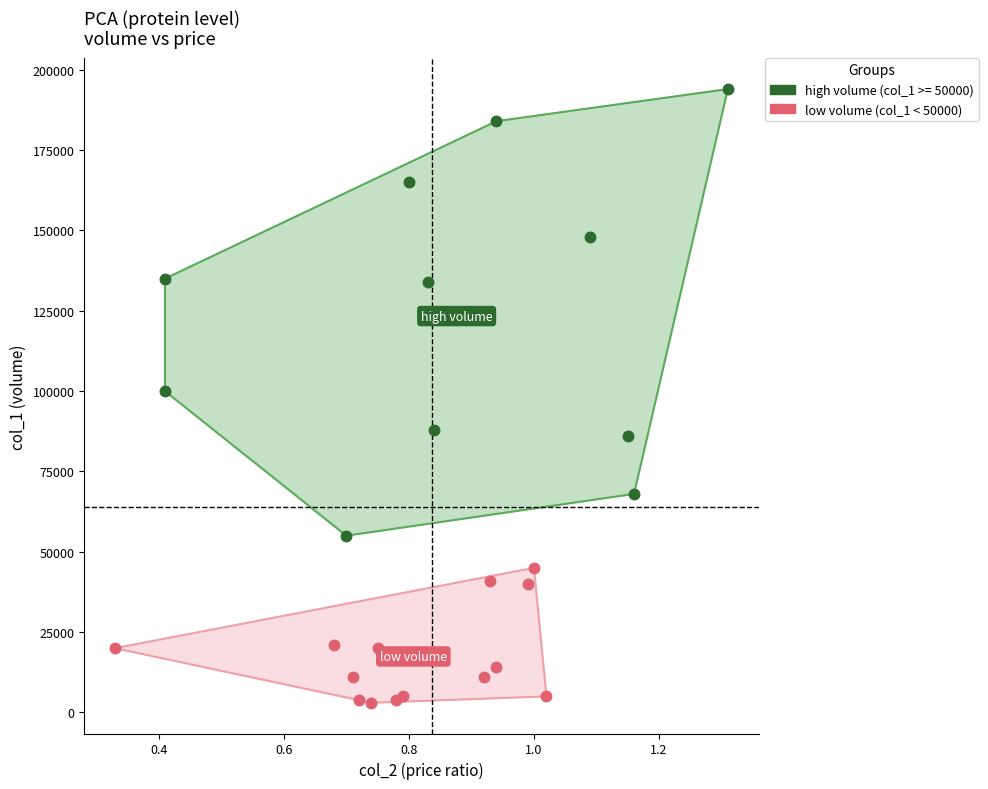

Which series has the widest spread of Y values?

high volume (col_1 >= 50000)